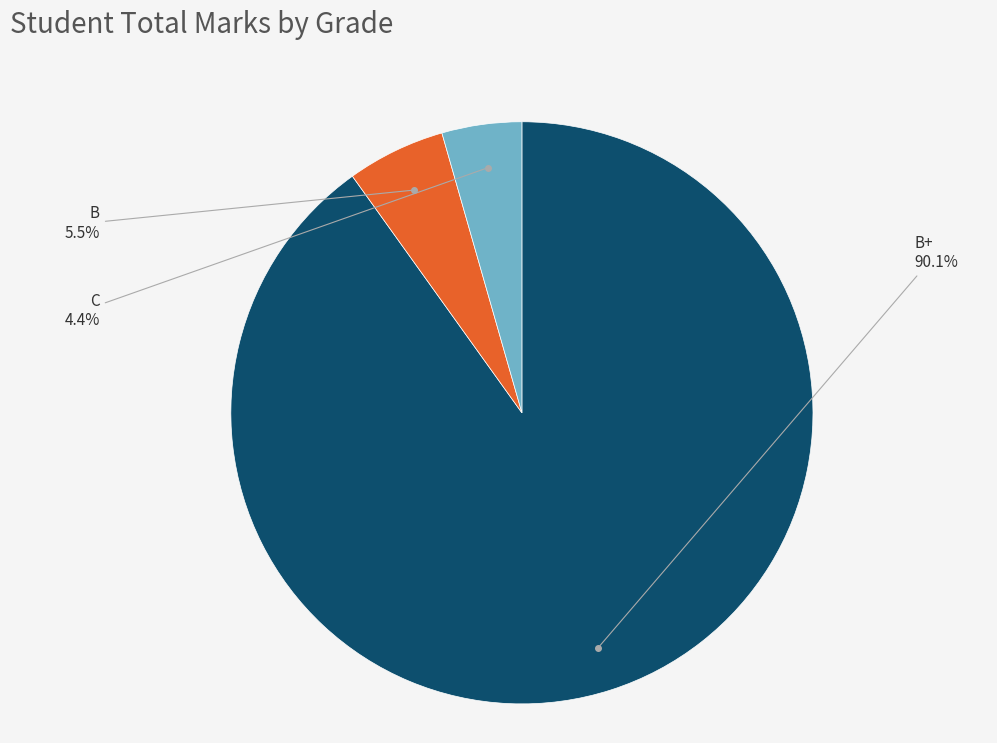

Count the number of slices in the pie.

3